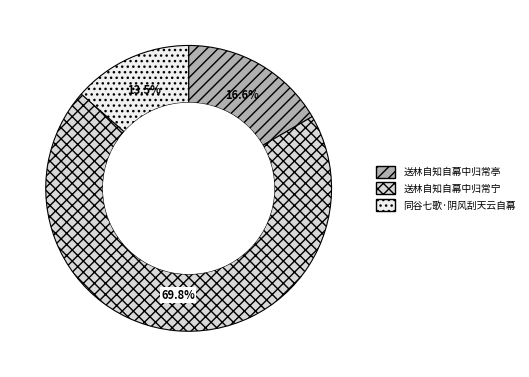

To the nearest percent, what portion does 送林自知自幕中归常宁 represent?

70%